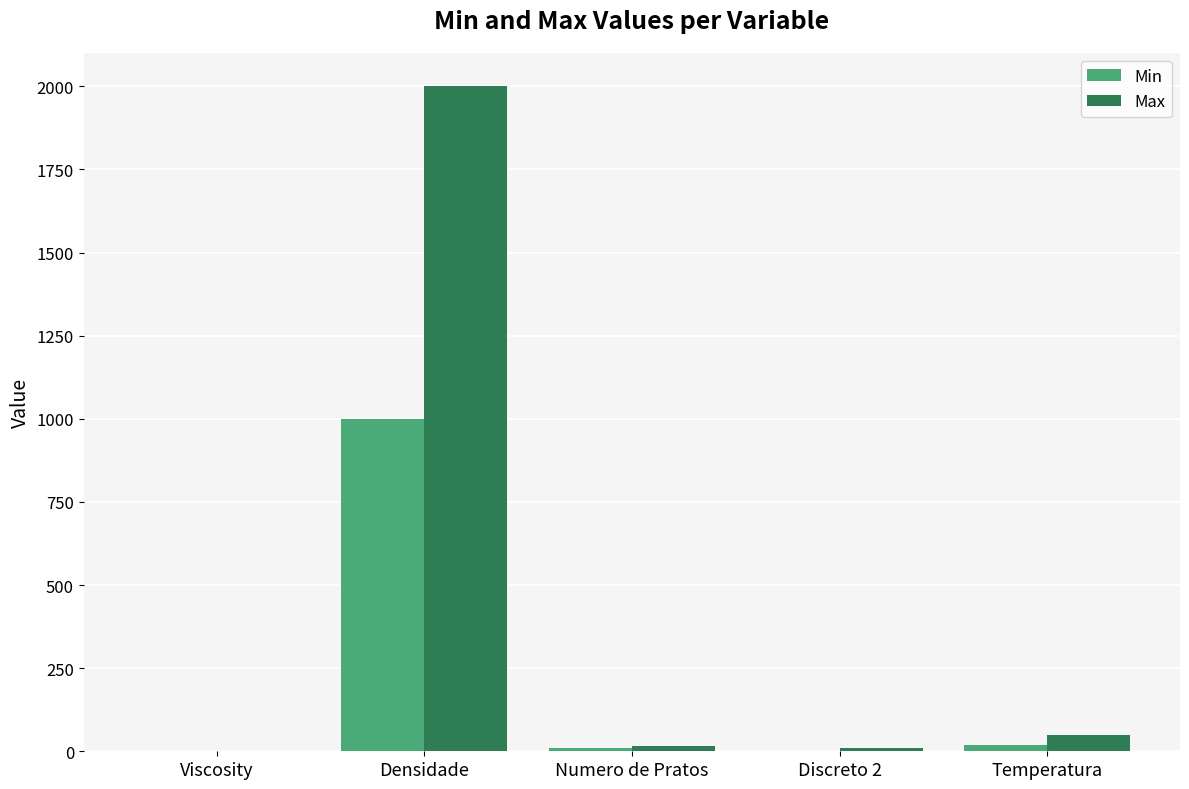

How many groups of bars are there?

5